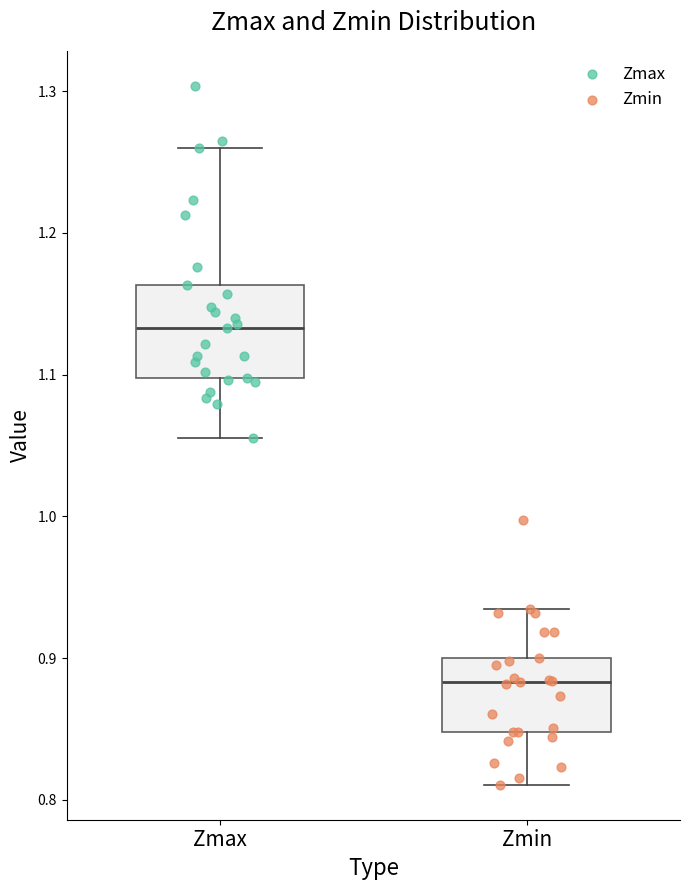

Where is the lower edge of the box for Zmin on the y-axis? The values are not printed on the chart, so give them approximately, as read against the axis.

0.85